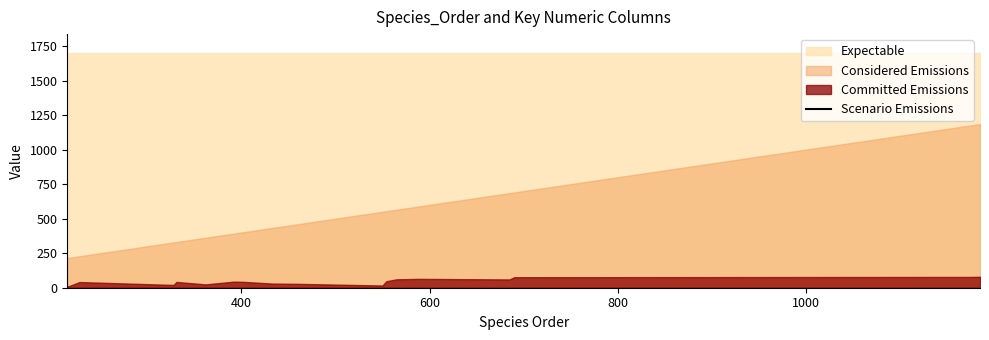

At how many categories does at least one series exceed 1455?

18